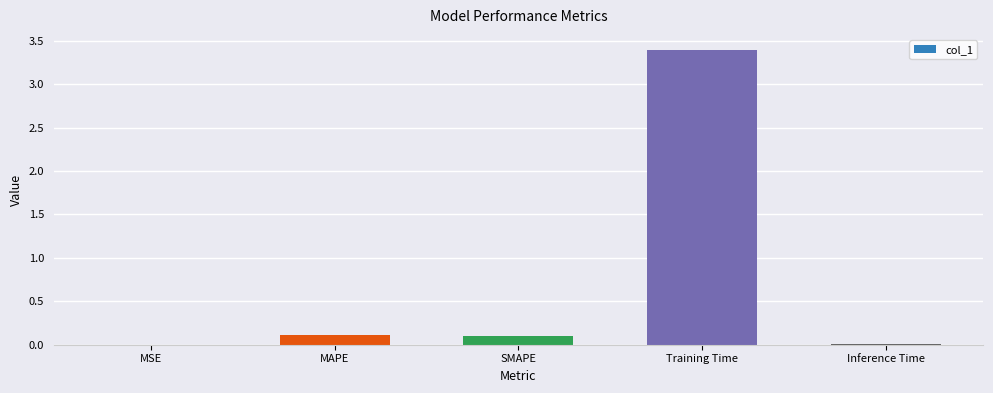

What is the maximum value shown in the chart?

3.4